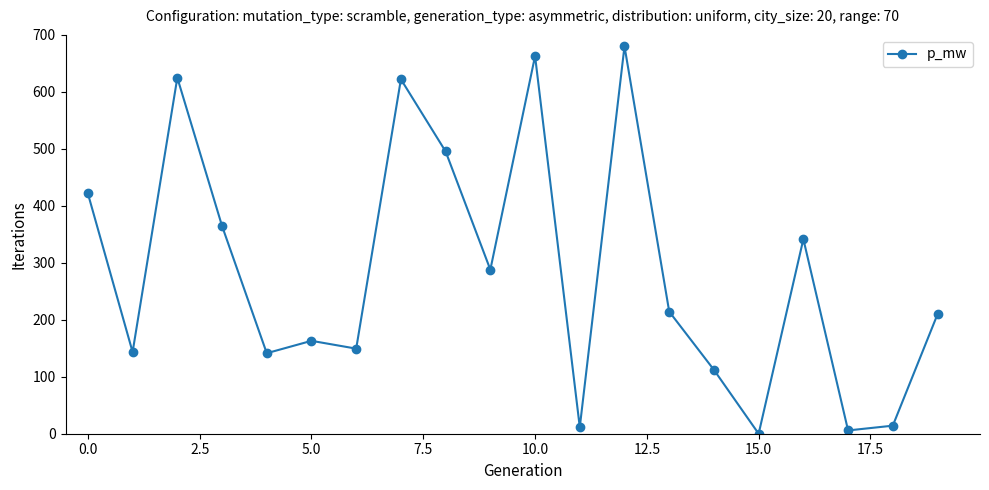

What is the greatest value displayed?

680.0